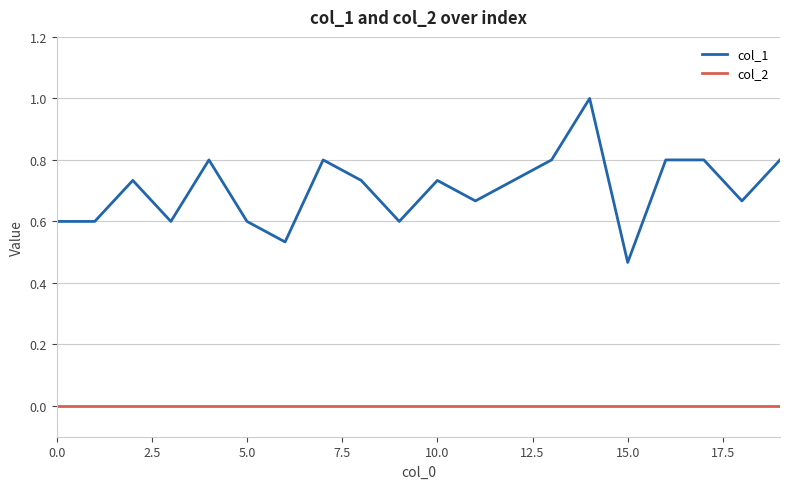

List the series in order of their peak value, lowest first.

col_2, col_1